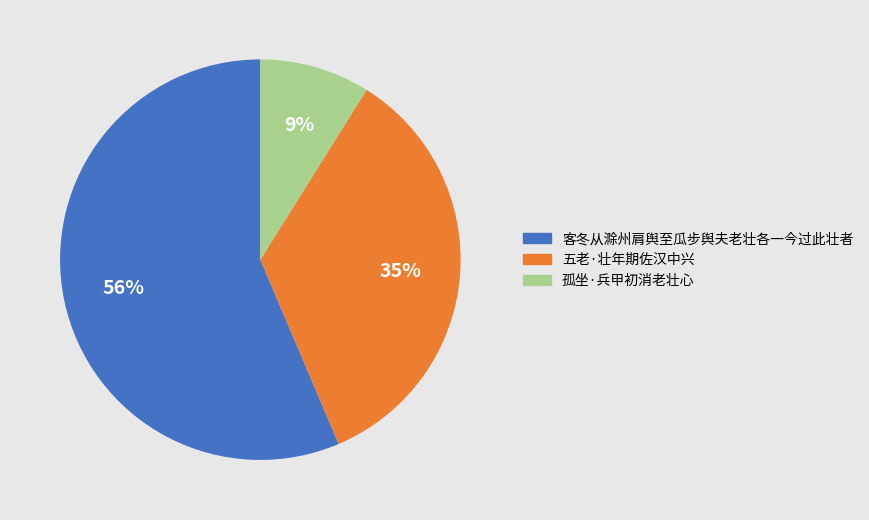

True or false: 孤坐·兵甲初消老壮心 accounts for 9% of the total.

True